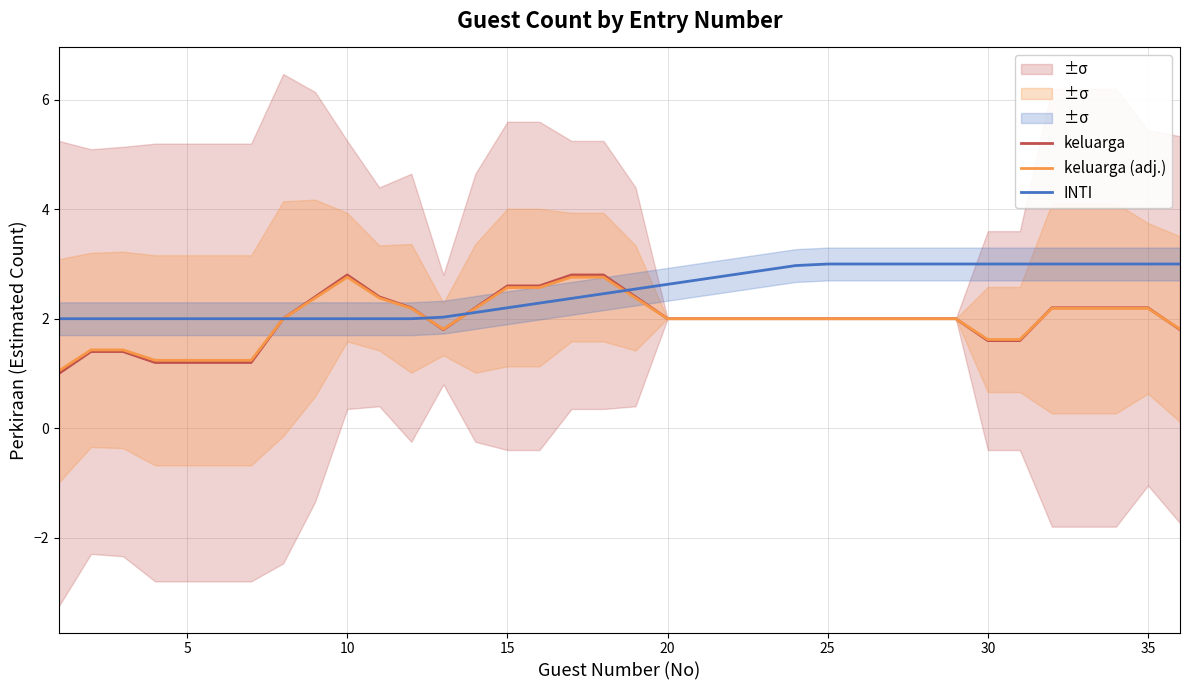

After their last crossing, which series has the higher values: keluarga or INTI?

INTI